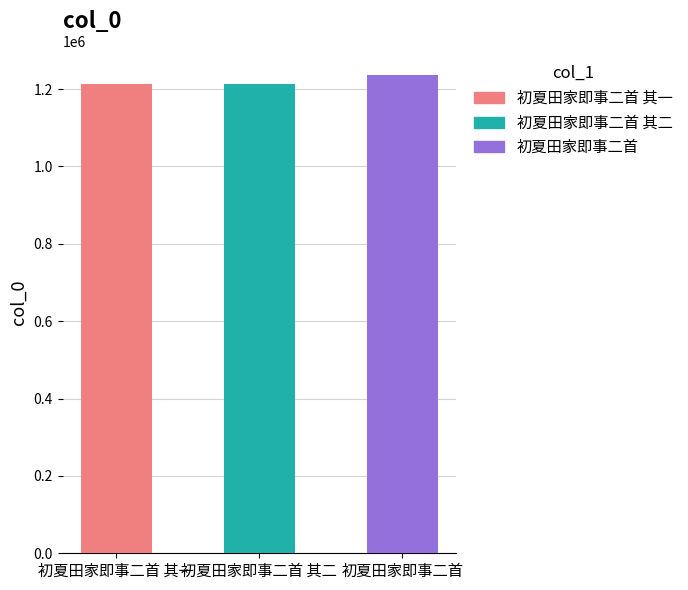

What is the label of the 3rd bar from the right?

初夏田家即事二首 其一